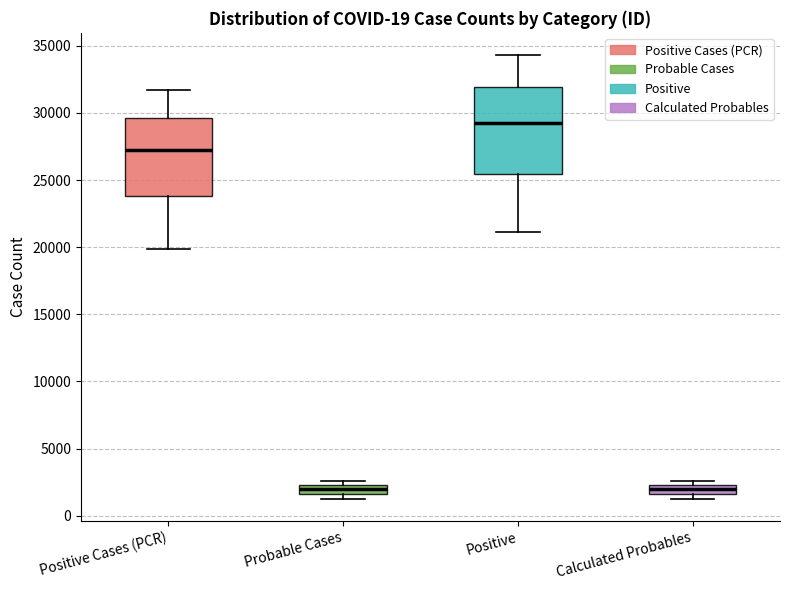

Which box is the tallest, from its lower edge to its upper edge?

Positive